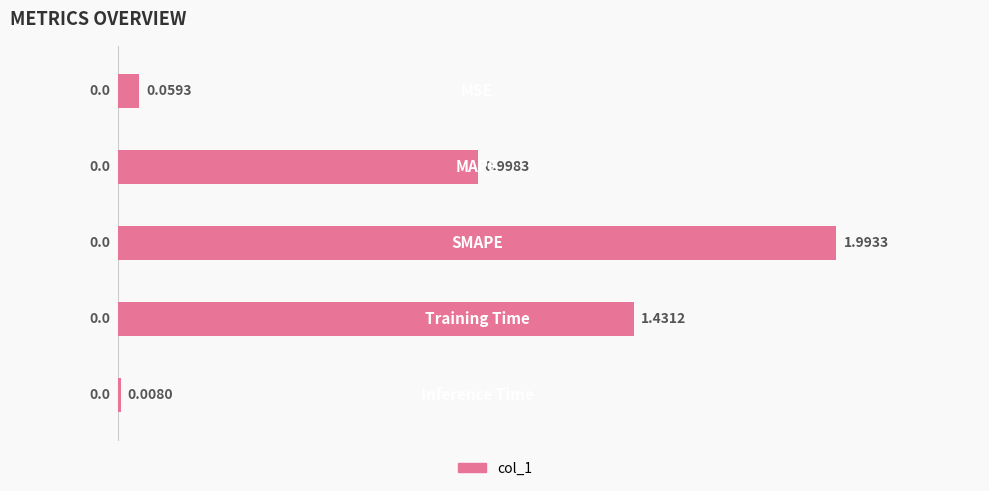

What is the greatest value displayed?

2.0